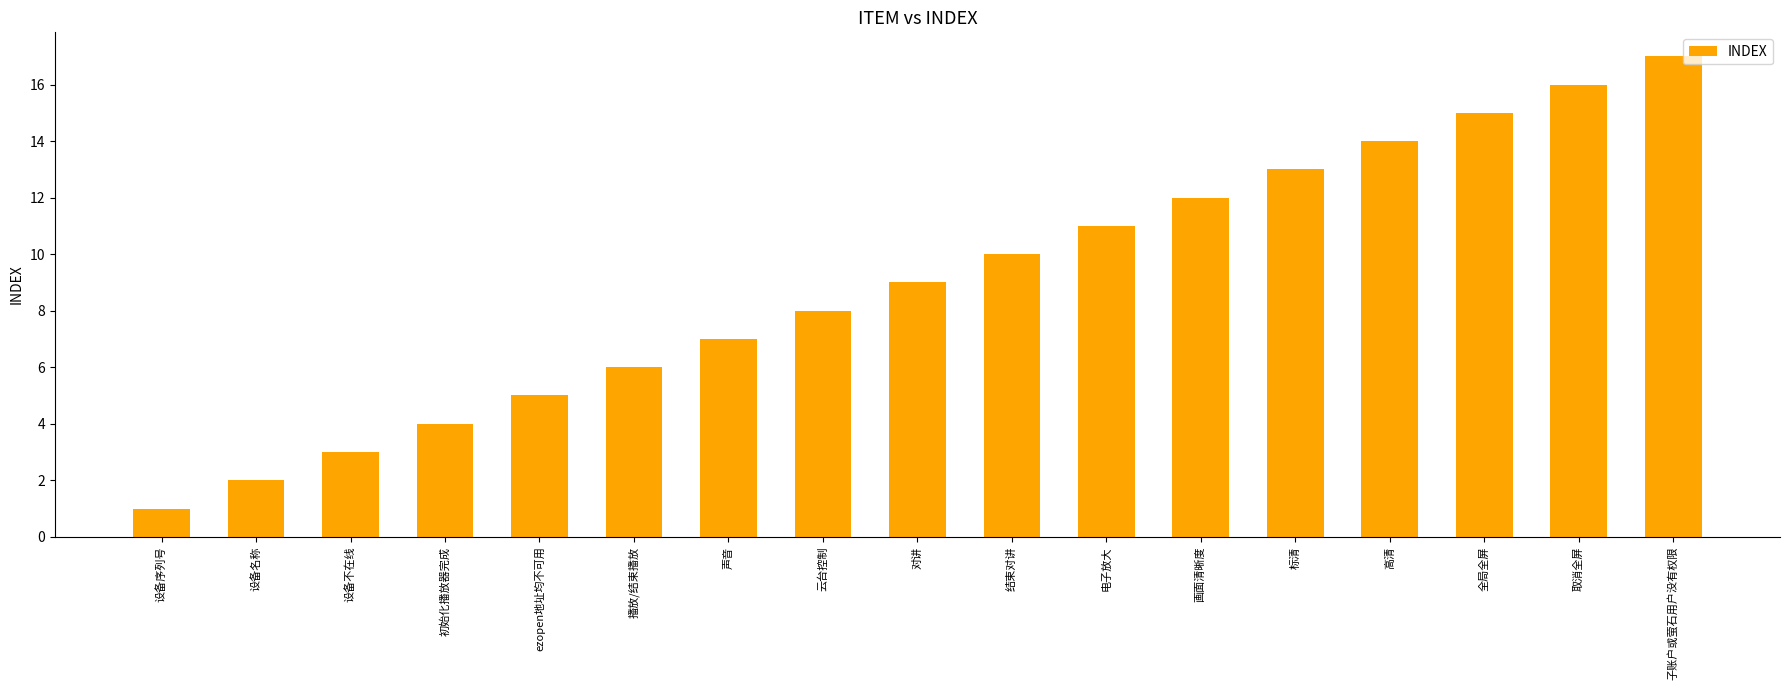

What is the label of the 1st bar from the left?

设备序列号